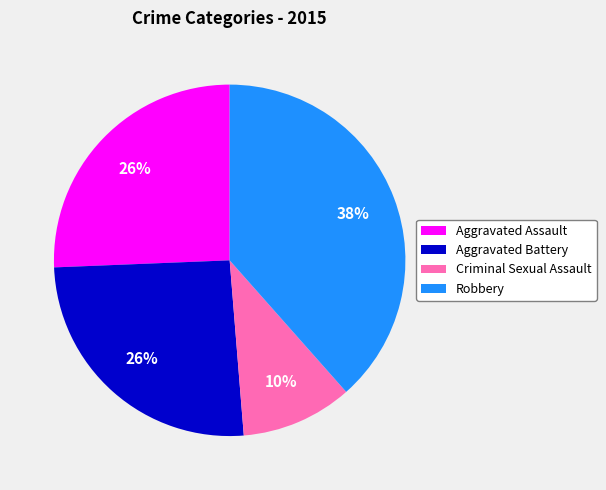

To the nearest percent, what is the difference between the largest and smallest slice percentages?

28%